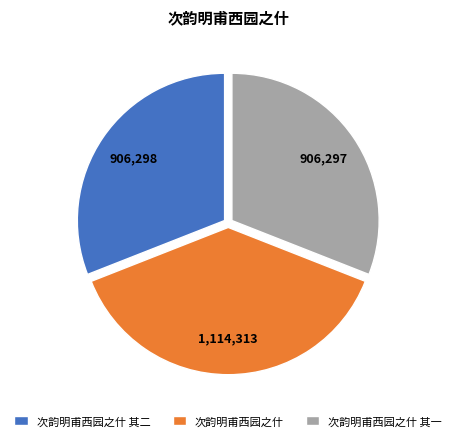

Is it true that 次韵明甫西园之什 其一 is 31% of the pie?

True